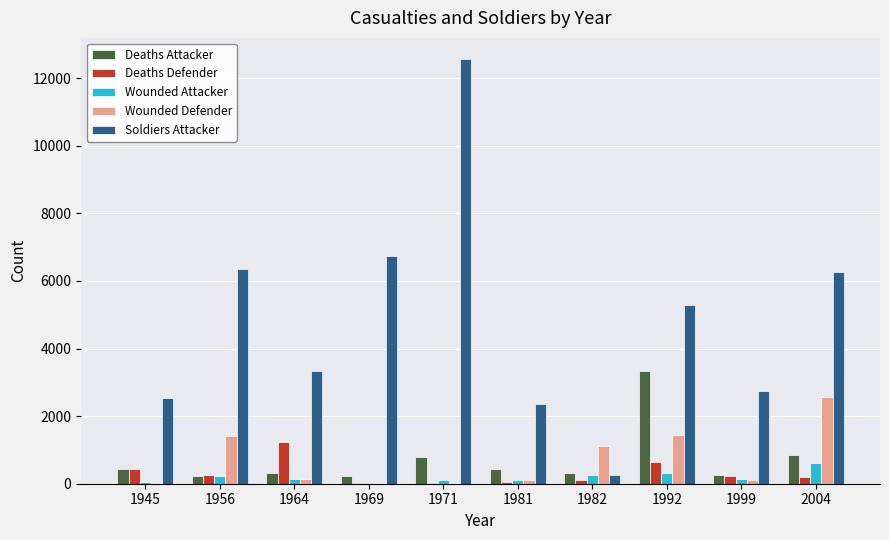

At which category is the sum across all series the highest?

1971